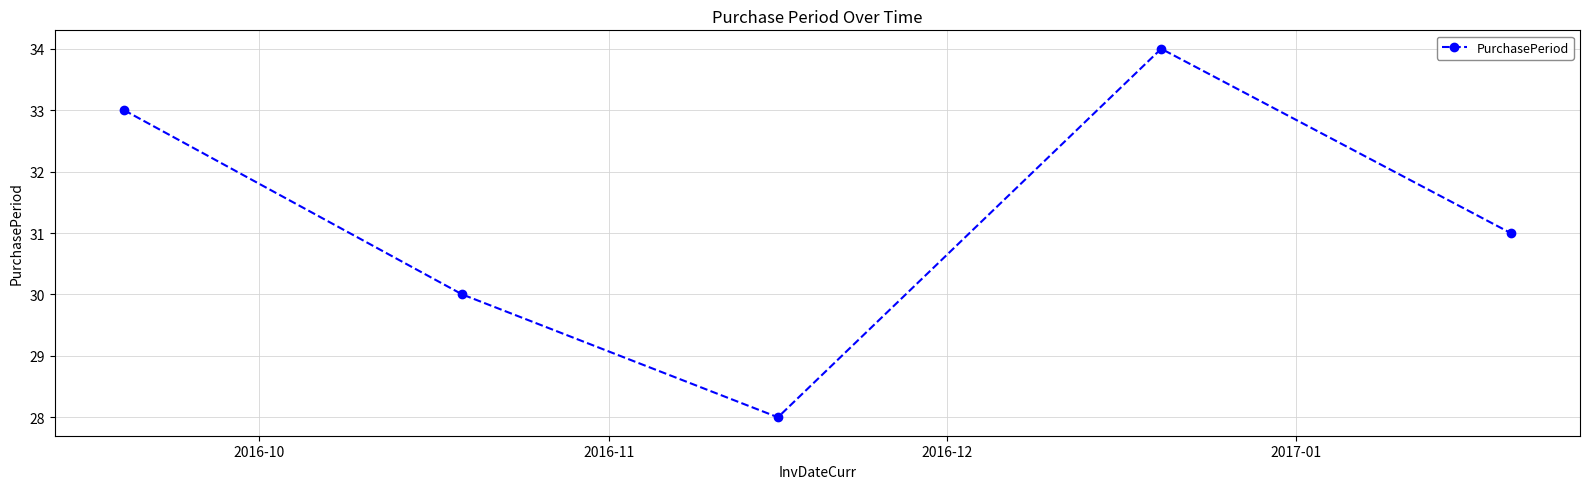

How many points are higher than both their immediate neighbors (excluding endpoints)?

1